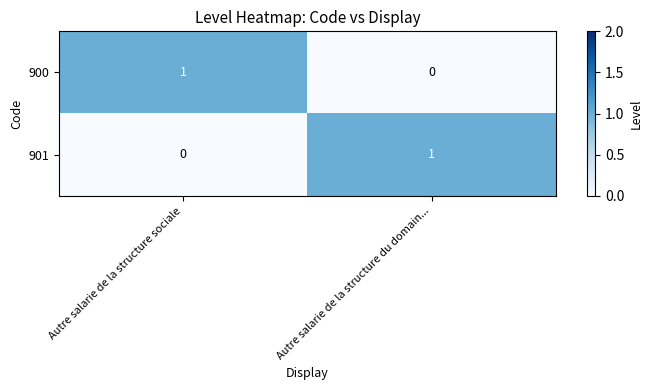

Reading left to right, transcribe all the data shown in this chart.

900: Autre salarie de la structure sociale=1	Autre salarie de la structure du domain...=0
901: Autre salarie de la structure sociale=0	Autre salarie de la structure du domain...=1